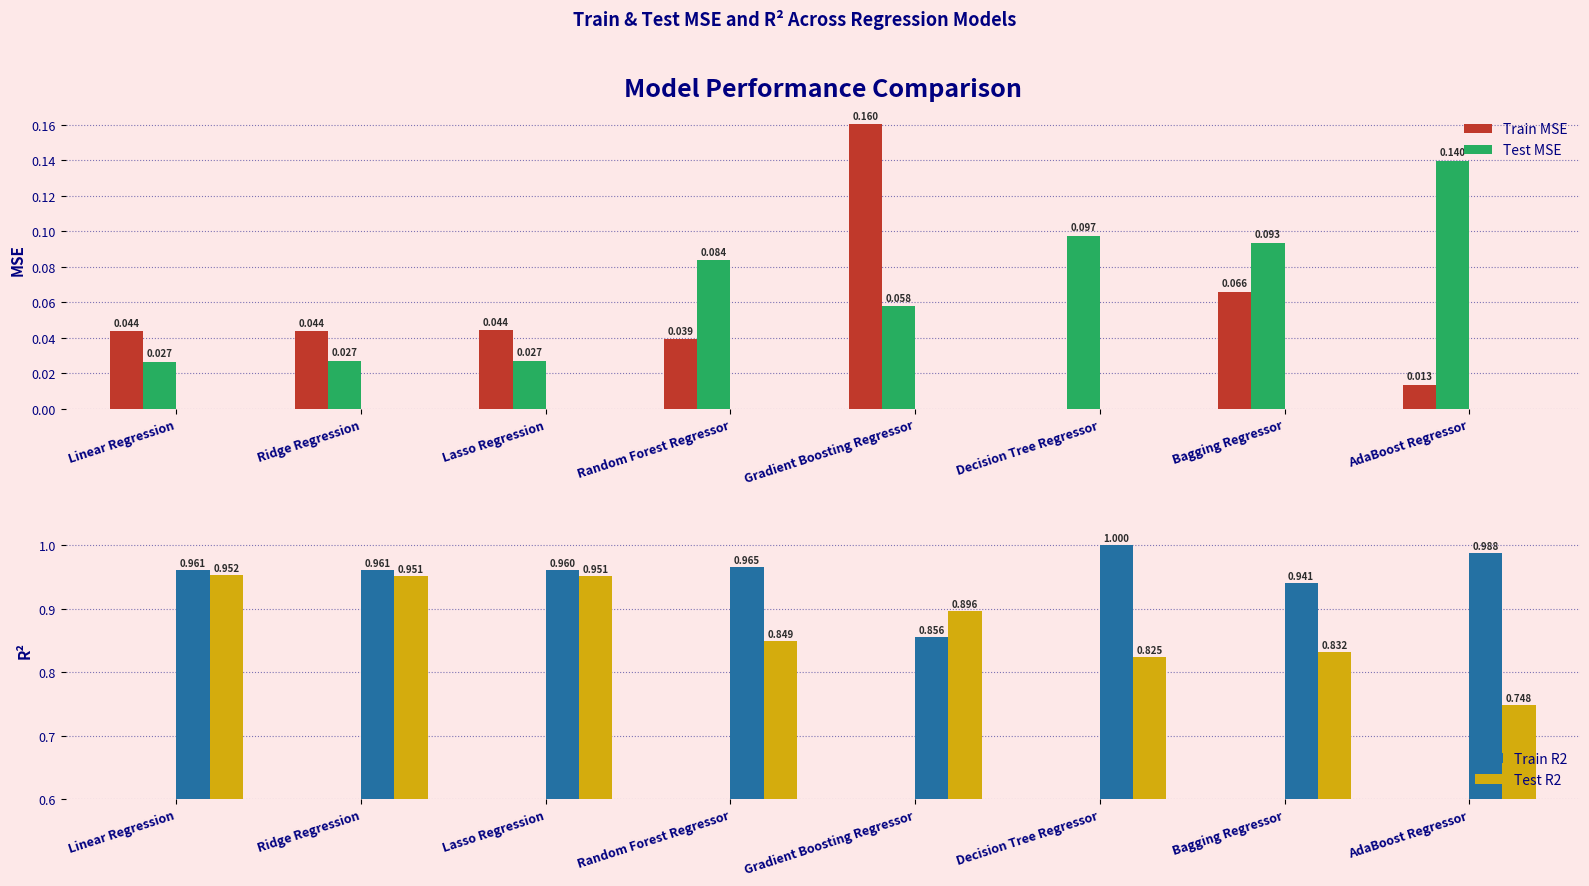

Reading left to right, list all the values displayed in this chart.

Train MSE: 0.0	0.0	0.0	0.0	0.2	0.0	0.1	0.0
Test MSE: 0.0	0.0	0.0	0.1	0.1	0.1	0.1	0.1
Train R2: 1.0	1.0	1.0	1.0	0.9	1.0	0.9	1.0
Test R2: 1.0	1.0	1.0	0.8	0.9	0.8	0.8	0.7